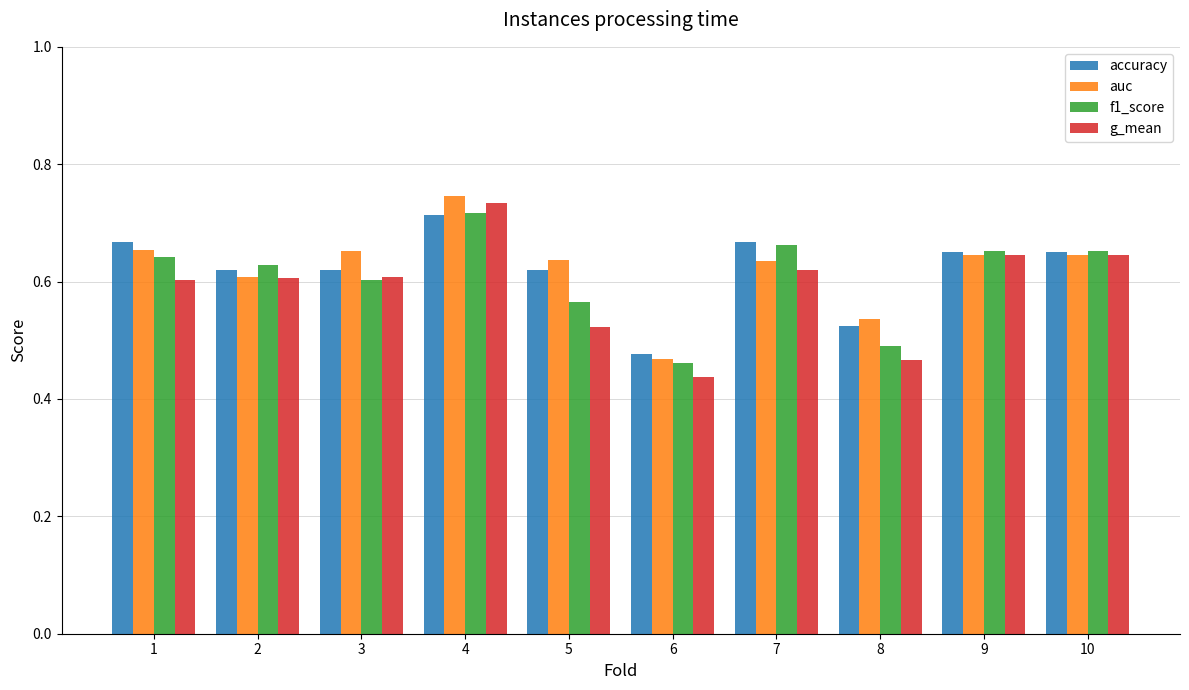

What is the total value across all series at 4?

2.9